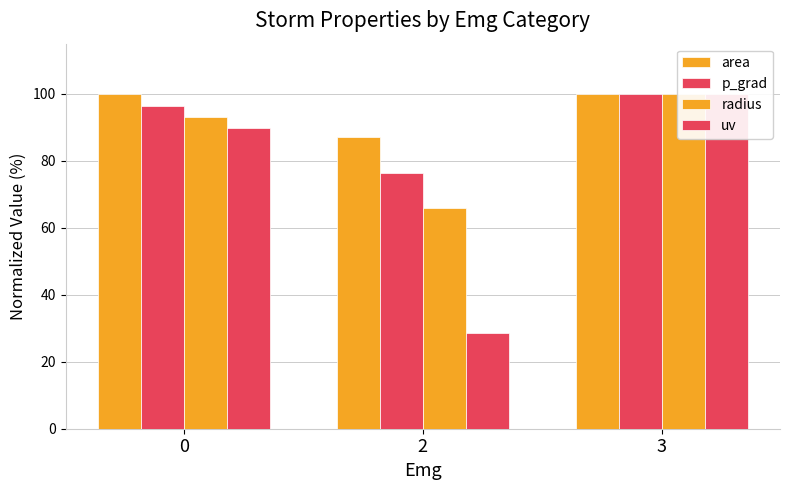

What is the smallest value displayed?

28.7